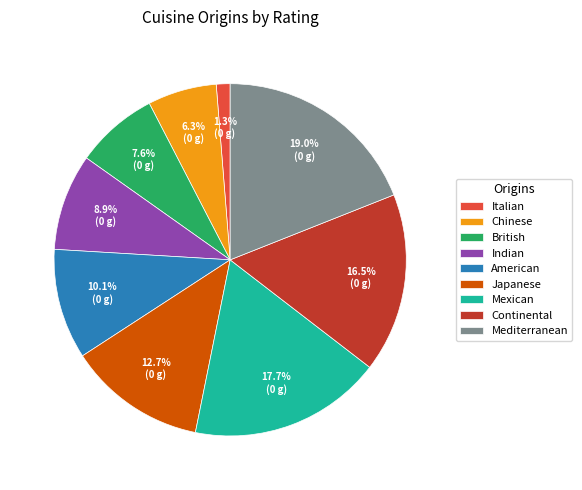

Approximately how many times larger is the value at Chinese compared to American?

0.6